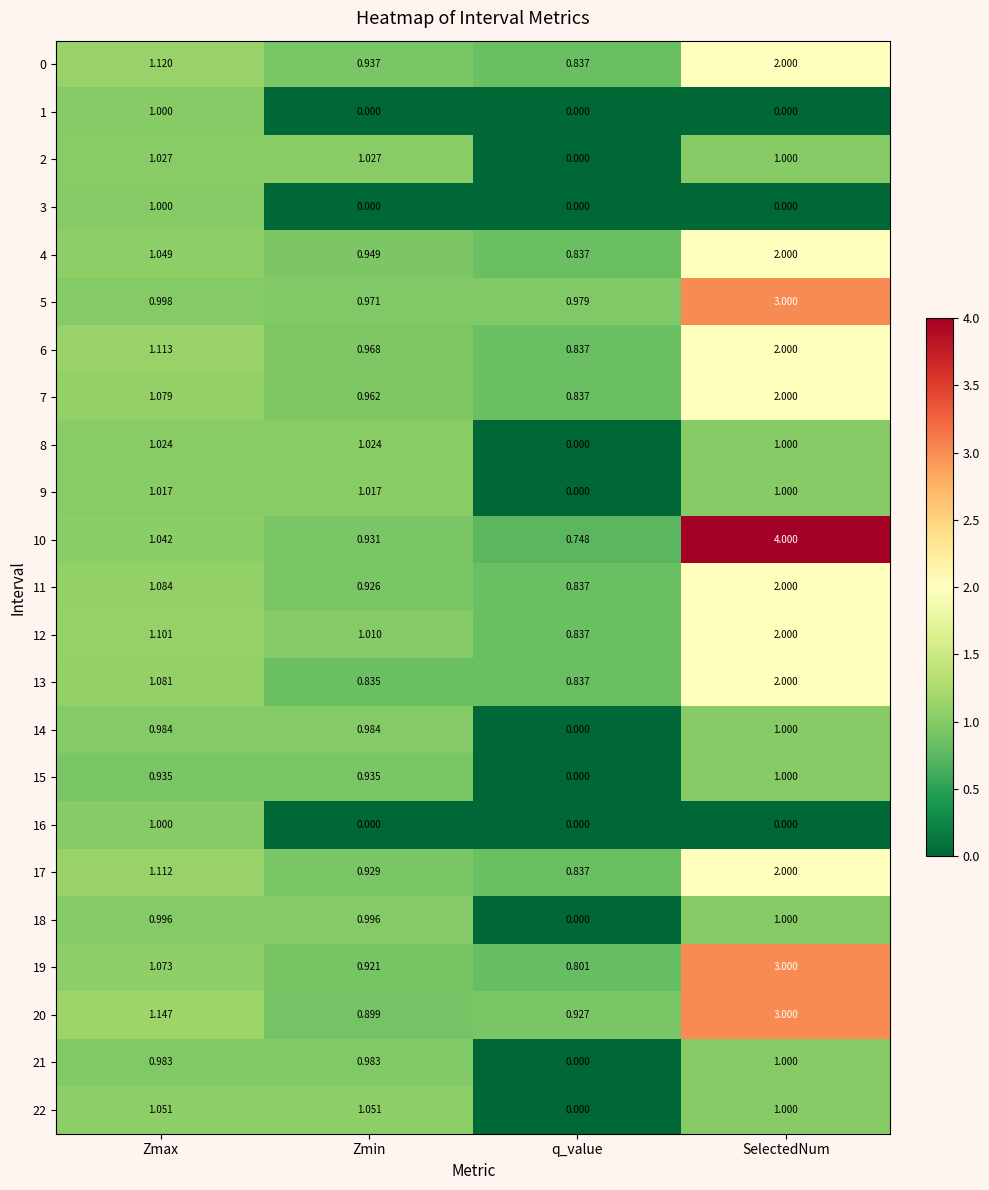

What is the total value across all series at Zmax?

24.0